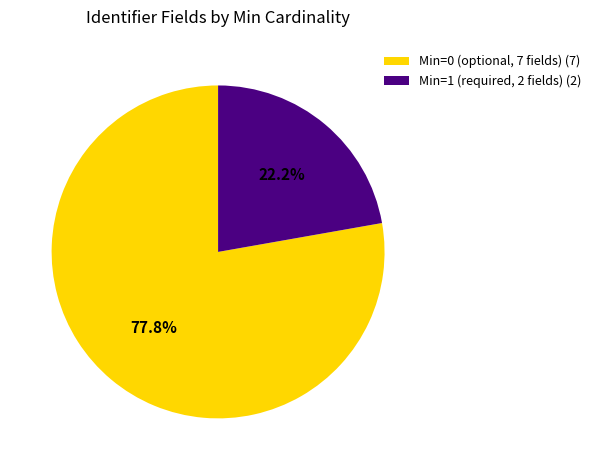

Which category has the smallest portion of the pie?

Min=1 (required, 2 fields) (2)